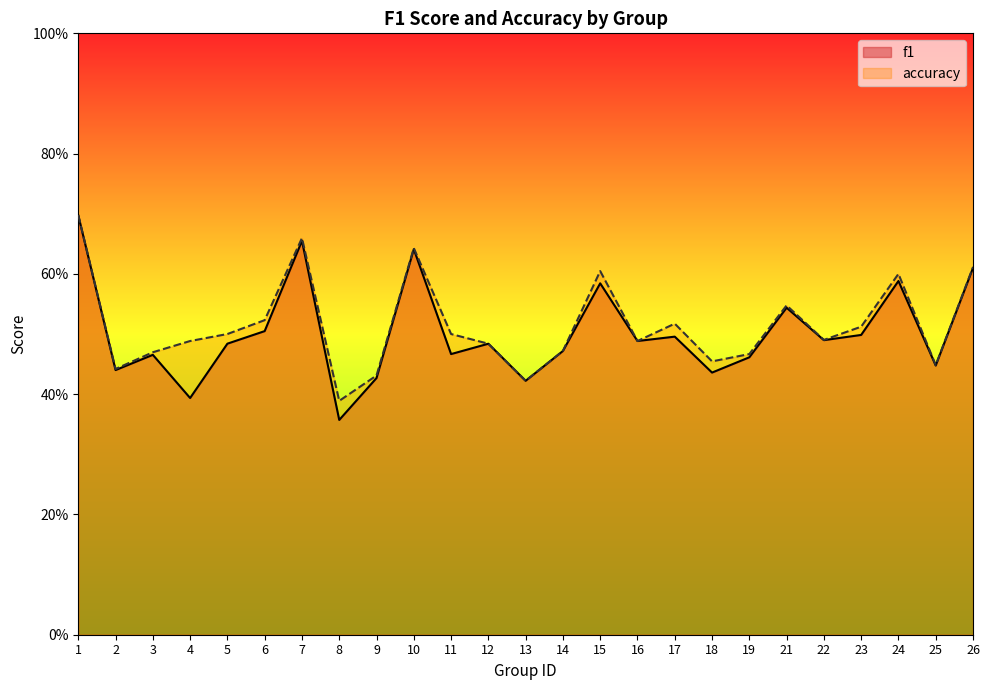

List the series in order of their overall mean, lowest first.

f1, accuracy